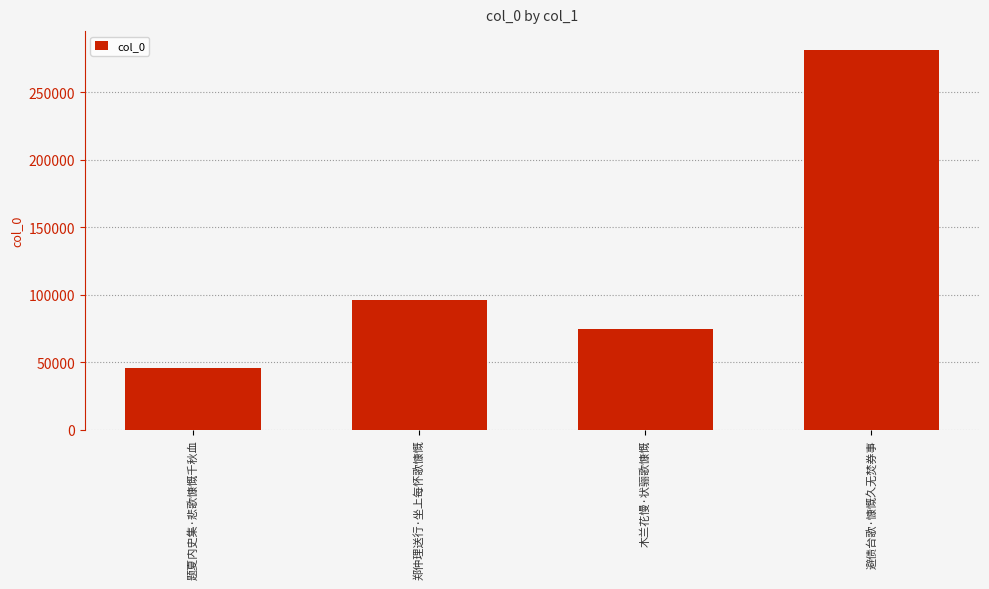

The value at 避债台歌·慷慨久无焚券事 is 448846. True or false?

False